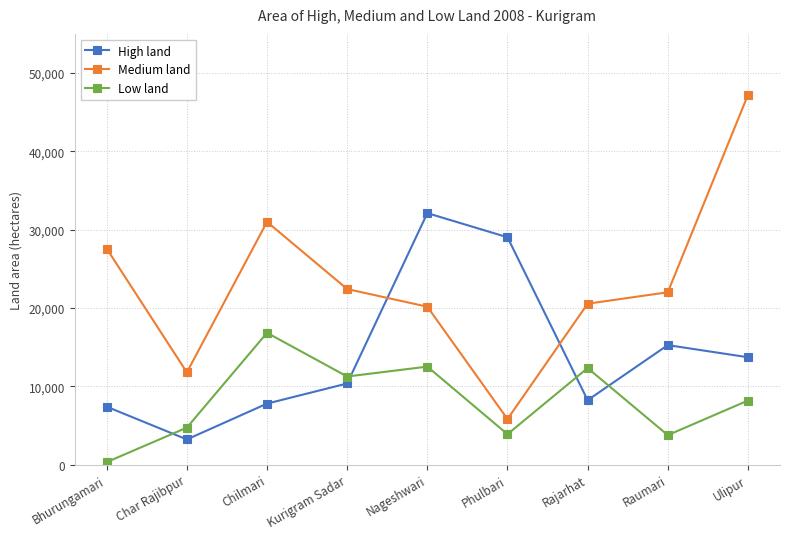

Rank the series at Chilmari from lowest to highest value.

High land, Low land, Medium land